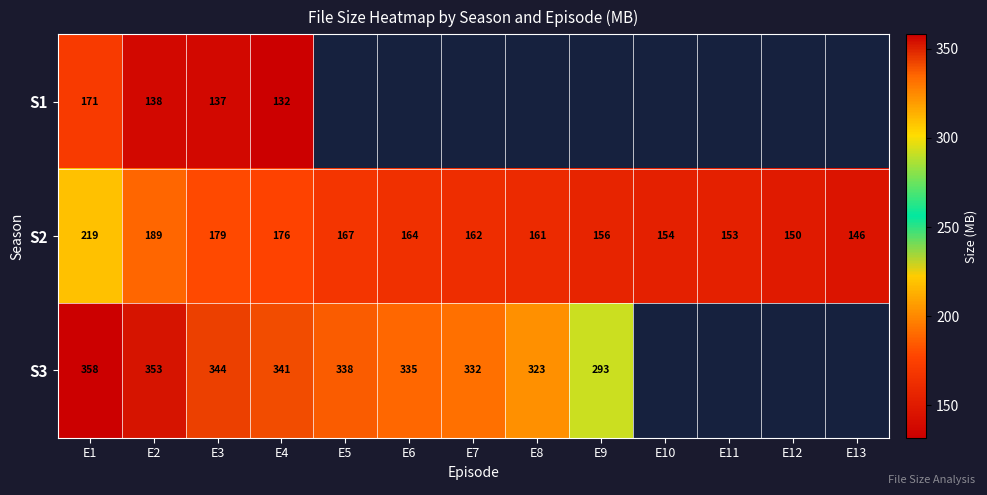

What is the difference between the S2 values at E4 and E8?

15.6